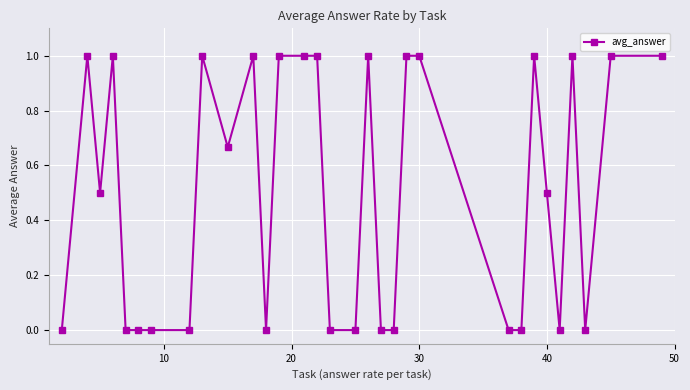

What is the maximum value shown in the chart?

1.0